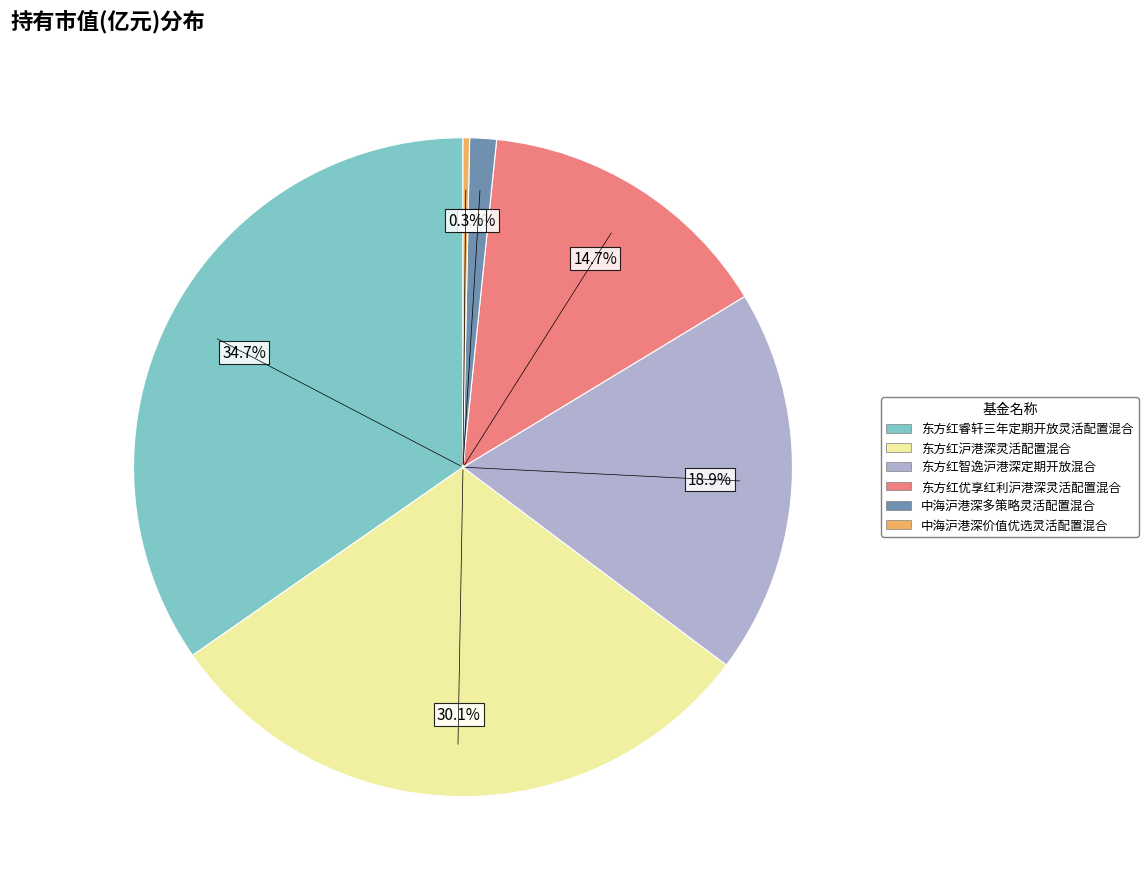

Combined, what portion of the pie is 中海沪港深多策略灵活配置混合 and 东方红沪港深灵活配置混合?

31.4%